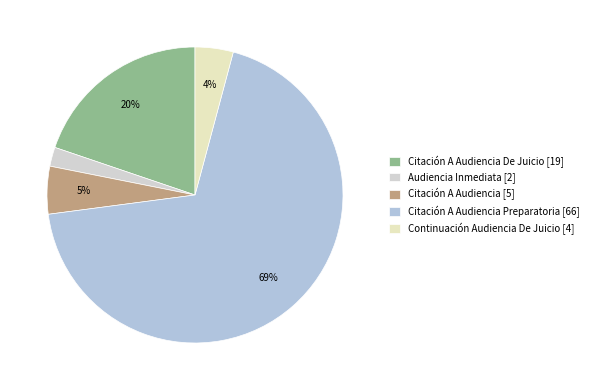

Count the number of slices in the pie.

5